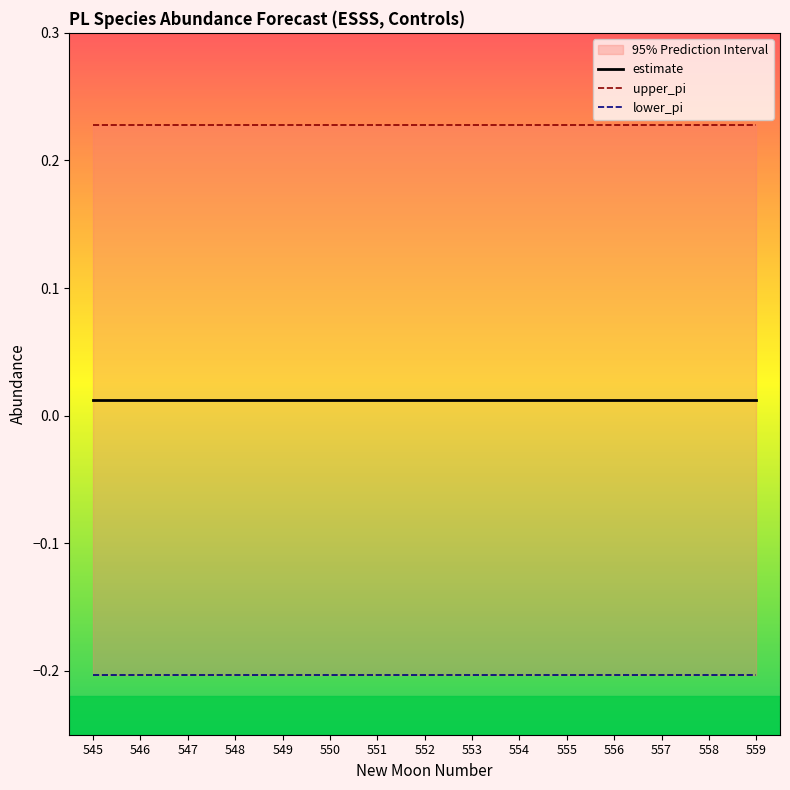

True or false: lower_pi and estimate intersect in this chart.

False